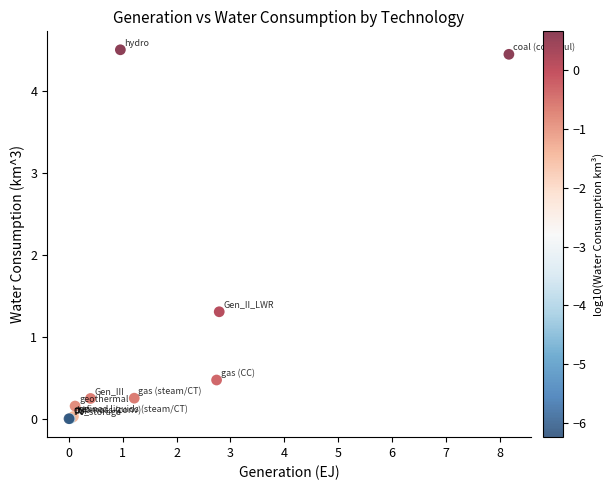

What Y value in the scatter plot is closest to 2?

1.3